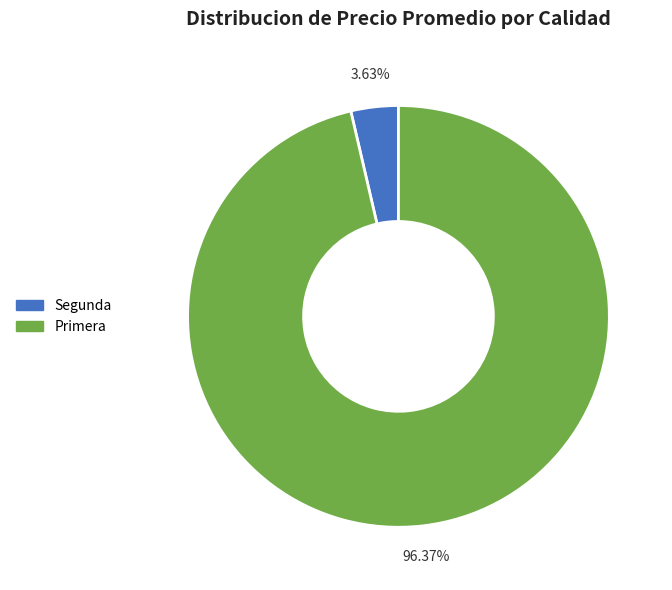

Does any single category account for the majority?

Yes